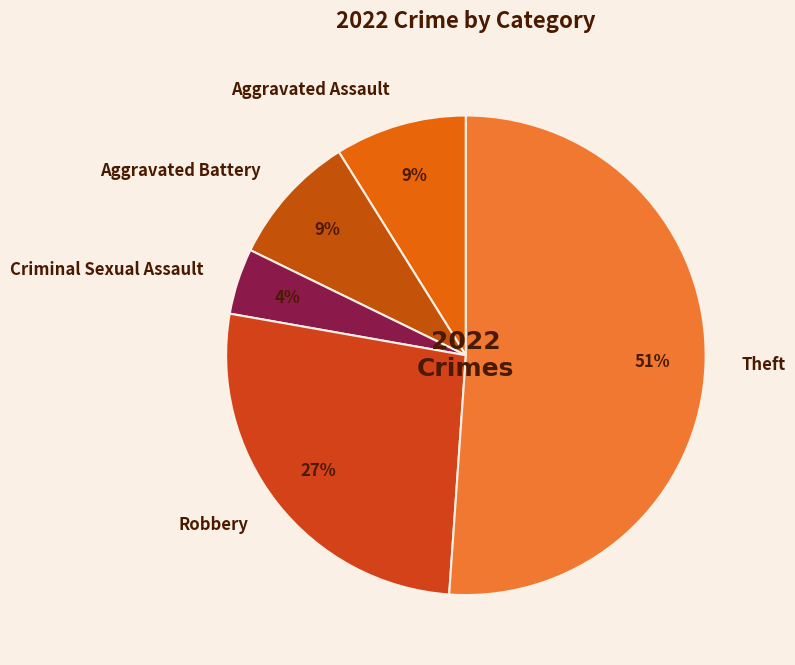

Which slice is the largest?

Theft